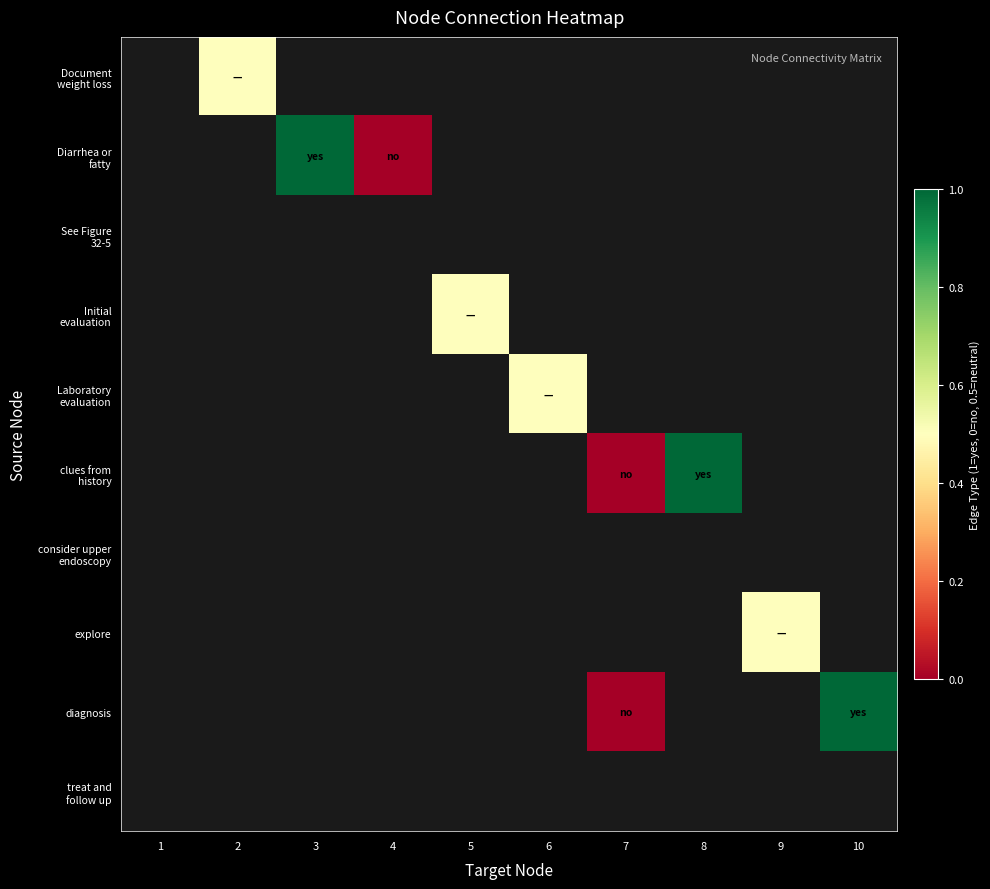

What is the total value across all series at 3?

-8.0